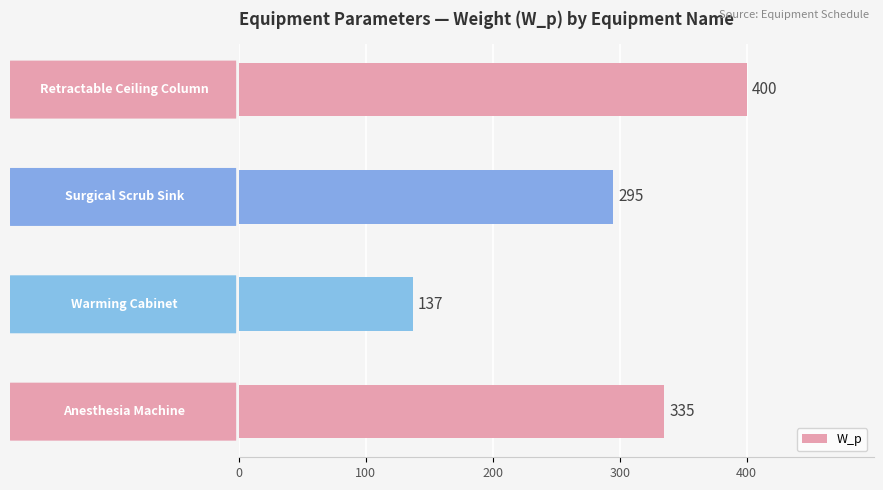

Are the bars grouped side by side (vs. stacked)?

No